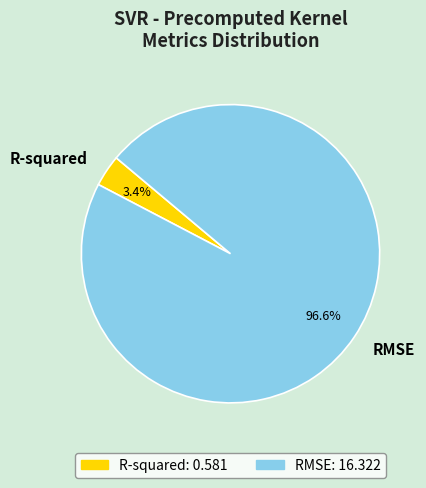

What is the total percentage of RMSE and R-squared?

100.0%